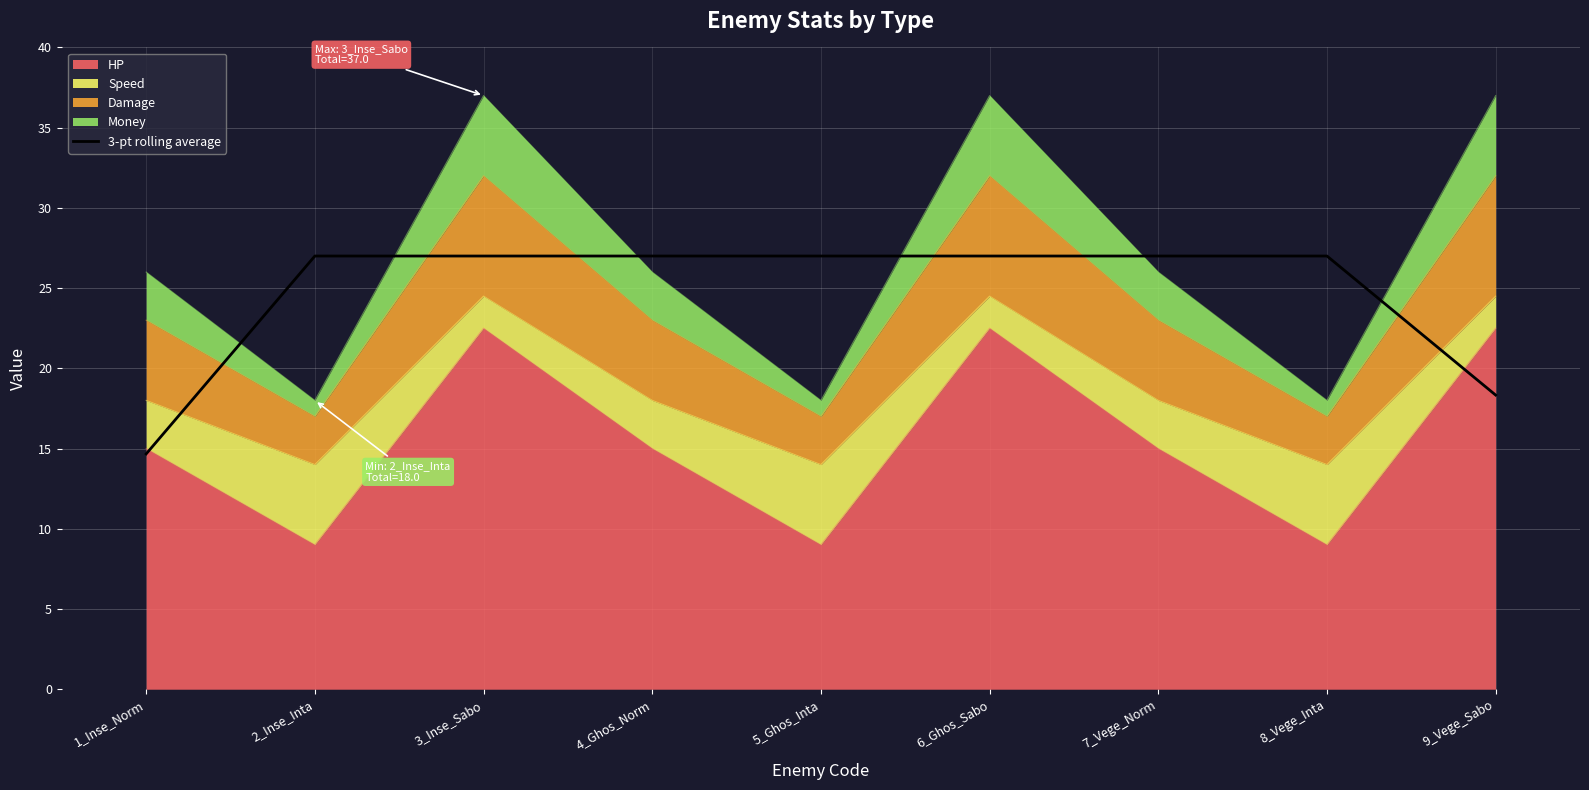

Between 3_Inse_Sabo and 9_Vege_Sabo, which is larger?

3_Inse_Sabo